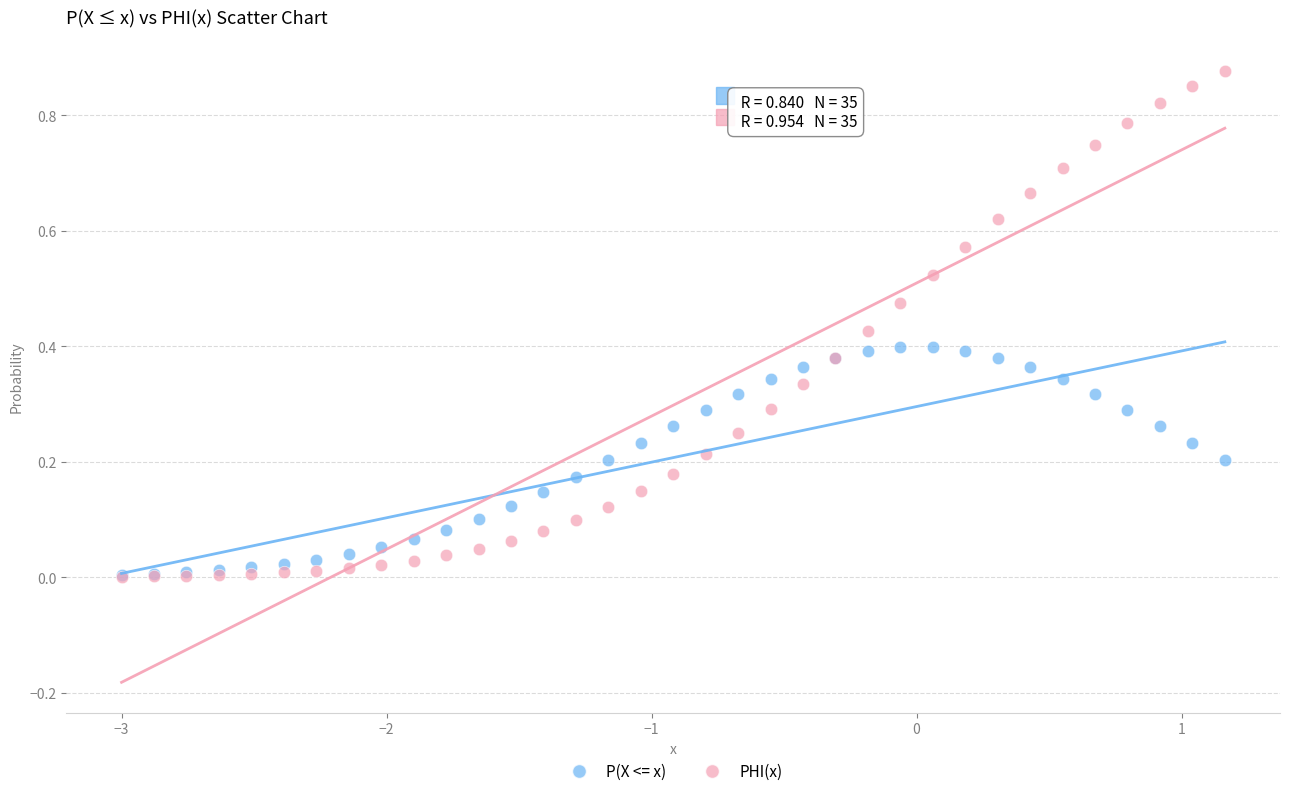

Which series has the widest spread of Y values?

PHI(x)